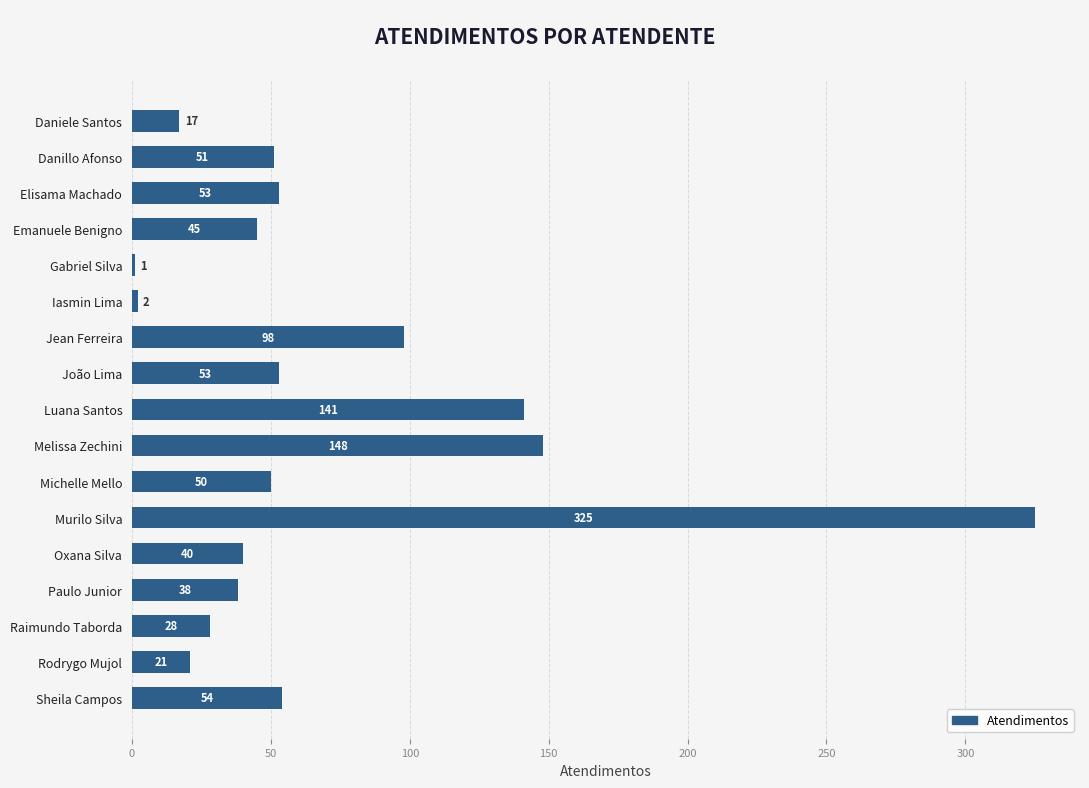

Reading top to bottom, what are all the values shown in this chart?

Daniele Santos=17	Danillo Afonso=51	Elisama Machado=53	Emanuele Benigno=45	Gabriel Silva=1	Iasmin Lima=2	Jean Ferreira=98	João Lima=53	Luana Santos=141	Melissa Zechini=148	Michelle Mello=50	Murilo Silva=325	Oxana Silva=40	Paulo Junior=38	Raimundo Taborda=28	Rodrygo Mujol=21	Sheila Campos=54